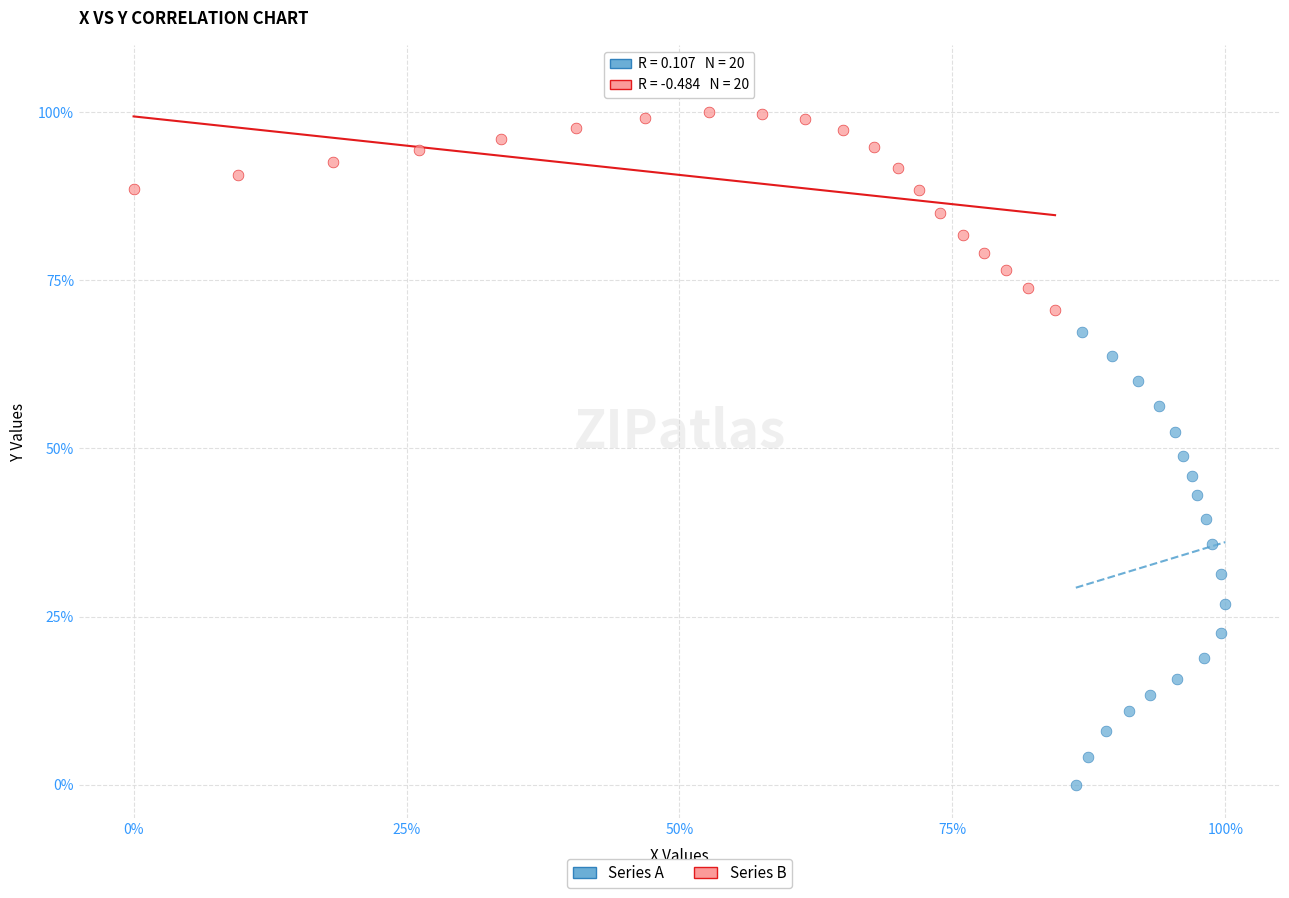

What are all the series names shown in the legend?

Series A, Series B